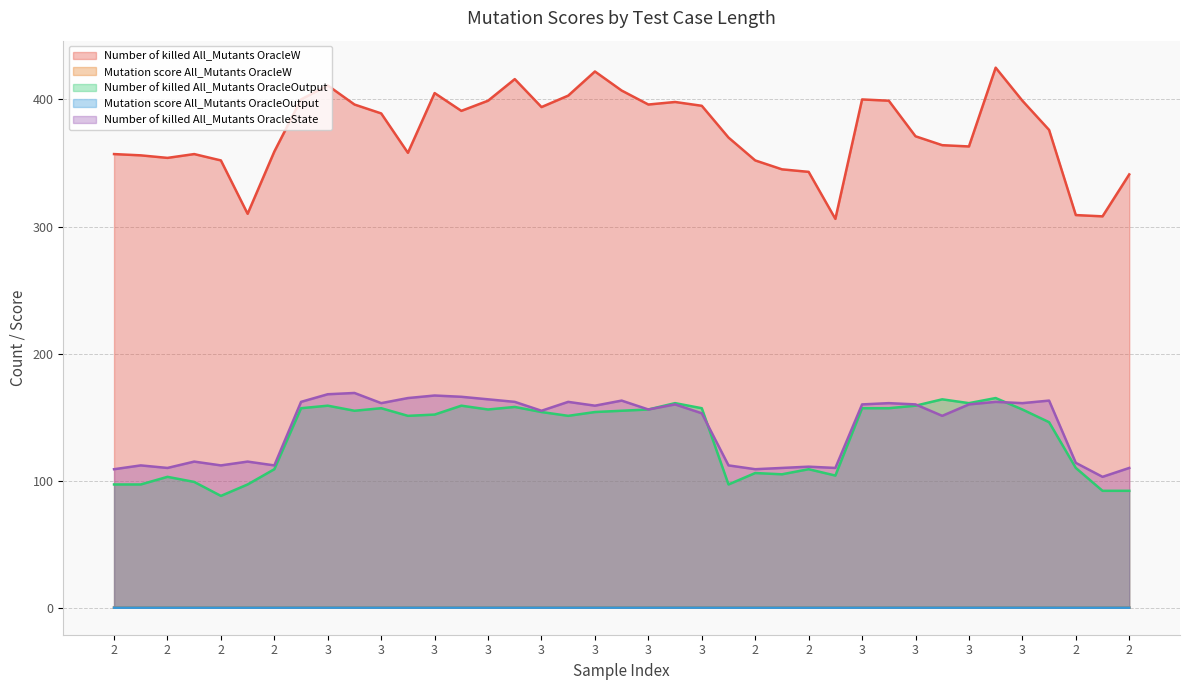

Reading left to right, extract all data points from this chart.

Number of killed All_Mutants OracleW: 357.0	356.0	354.0	357.0	352.0	310.0	359.0	400.0	411.0	396.0	389.0	358.0	405.0	391.0	399.0	416.0	394.0	403.0	422.0	407.0	396.0	398.0	395.0	370.0	352.0	345.0	343.0	306.0	400.0	399.0	371.0	364.0	363.0	425.0	399.0	376.0	309.0	308.0	341.0
Mutation score All_Mutants OracleW: 0.1	0.1	0.1	0.1	0.1	0.1	0.1	0.1	0.2	0.1	0.1	0.1	0.1	0.1	0.1	0.2	0.1	0.1	0.2	0.1	0.1	0.1	0.1	0.1	0.1	0.1	0.1	0.1	0.1	0.1	0.1	0.1	0.1	0.2	0.1	0.1	0.1	0.1	0.1
Number of killed All_Mutants OracleOutput: 97.0	97.0	103.0	99.0	88.0	97.0	109.0	157.0	159.0	155.0	157.0	151.0	152.0	159.0	156.0	158.0	154.0	151.0	154.0	155.0	156.0	161.0	157.0	97.0	106.0	105.0	109.0	104.0	157.0	157.0	159.0	164.0	161.0	165.0	156.0	146.0	110.0	92.0	92.0
Mutation score All_Mutants OracleOutput: 0.0	0.0	0.0	0.0	0.0	0.0	0.0	0.1	0.1	0.1	0.1	0.1	0.1	0.1	0.1	0.1	0.1	0.1	0.1	0.1	0.1	0.1	0.1	0.0	0.0	0.0	0.0	0.0	0.1	0.1	0.1	0.1	0.1	0.1	0.1	0.1	0.0	0.0	0.0
Number of killed All_Mutants OracleState: 109.0	112.0	110.0	115.0	112.0	115.0	112.0	162.0	168.0	169.0	161.0	165.0	167.0	166.0	164.0	162.0	155.0	162.0	159.0	163.0	156.0	160.0	153.0	112.0	109.0	110.0	111.0	110.0	160.0	161.0	160.0	151.0	160.0	162.0	161.0	163.0	114.0	103.0	110.0